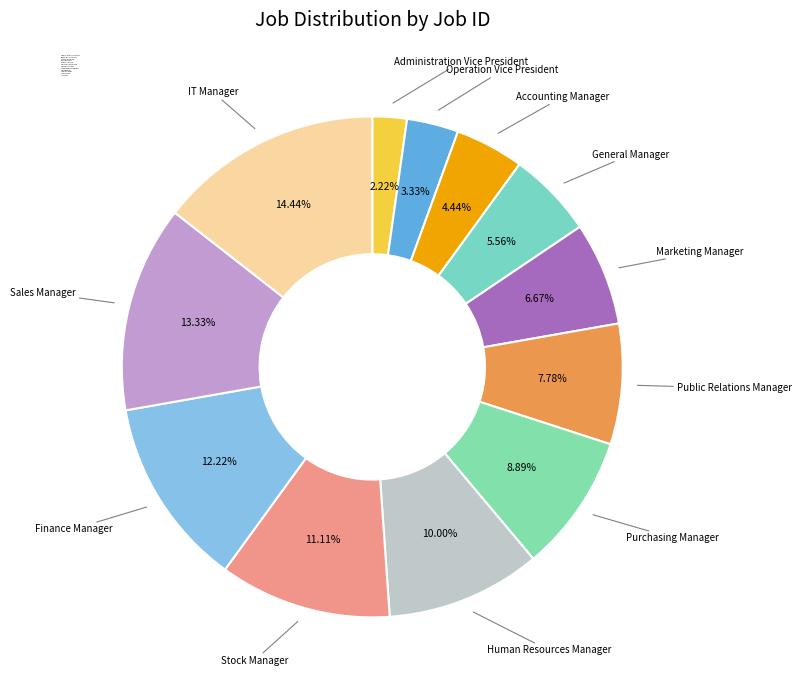

How much of the chart is everything except Marketing Manager?

93.3%